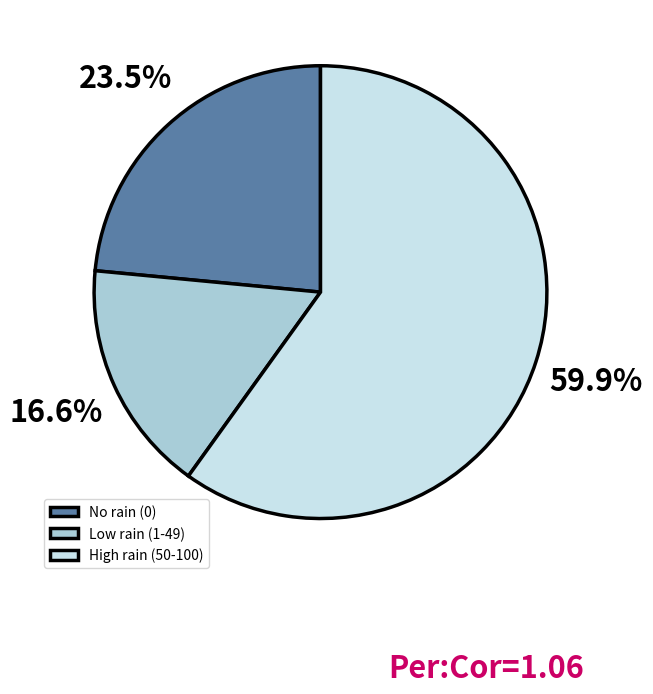

Count the number of slices in the pie.

3